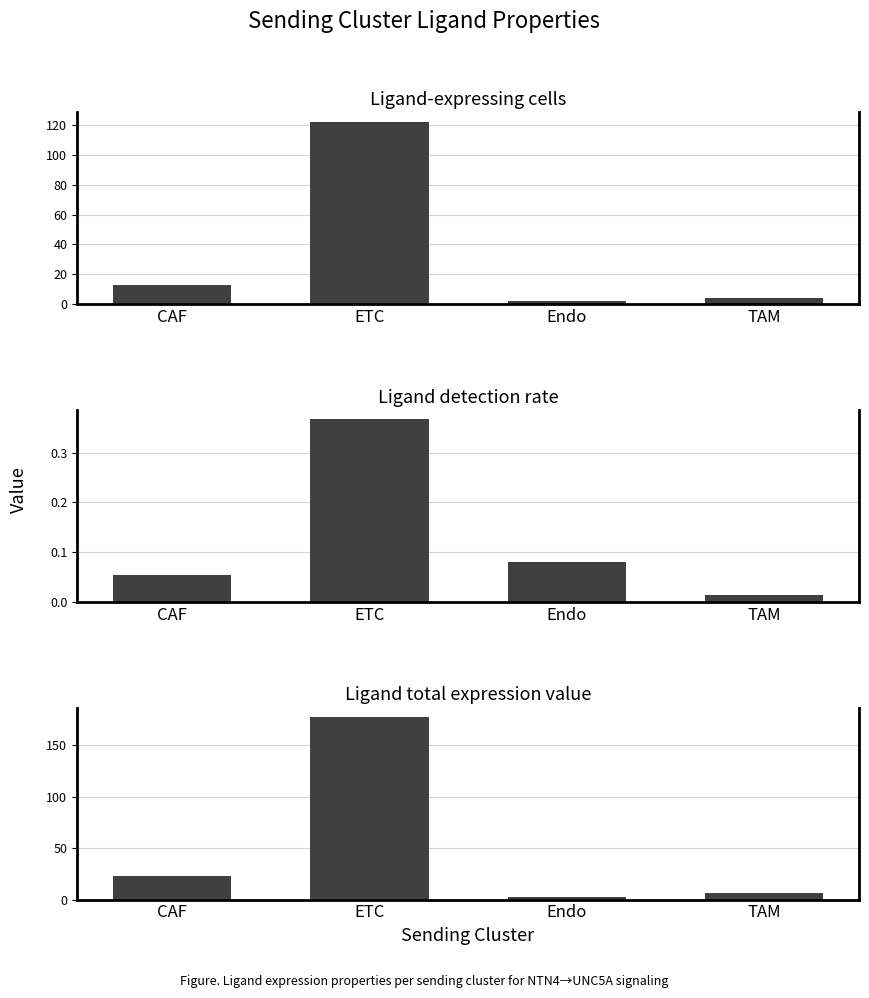

What are all the series names shown in the legend?

Ligand-expressing cells, Ligand detection rate, Ligand total expression value